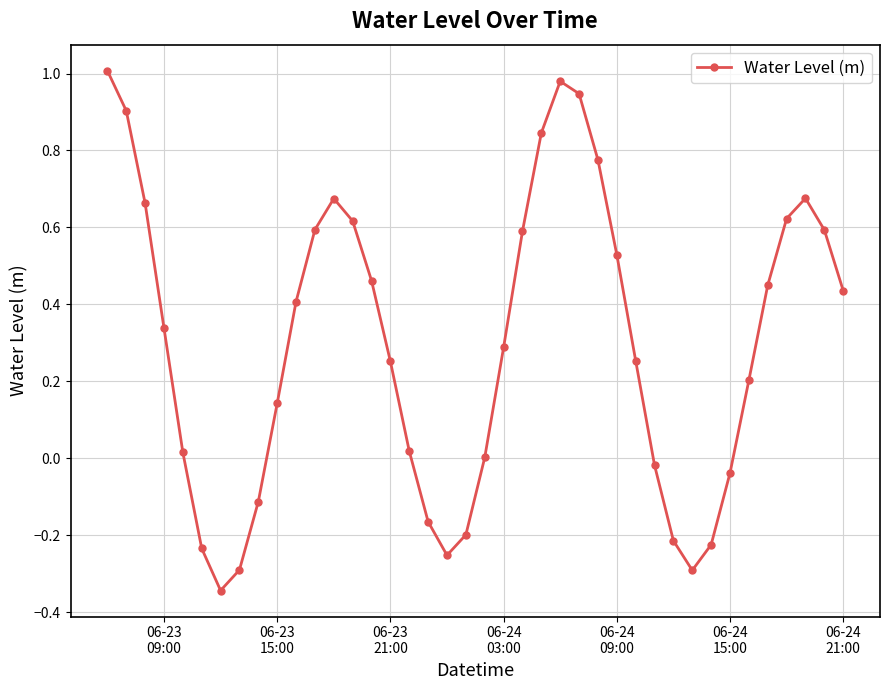

How many interior local peaks (higher than both neighbors) does the data have?

3